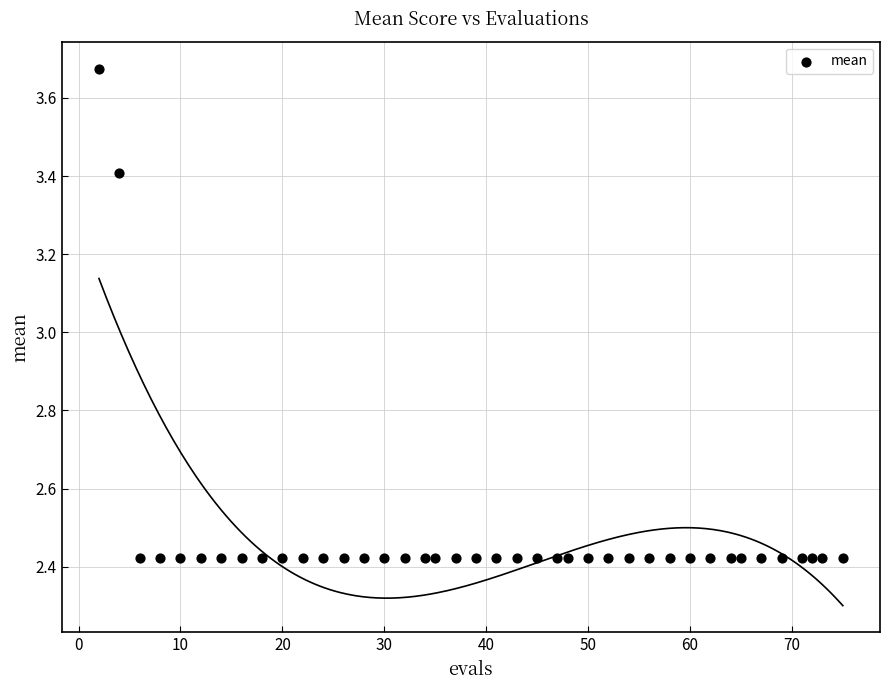

What Y value in the scatter plot is closest to 3?

3.4